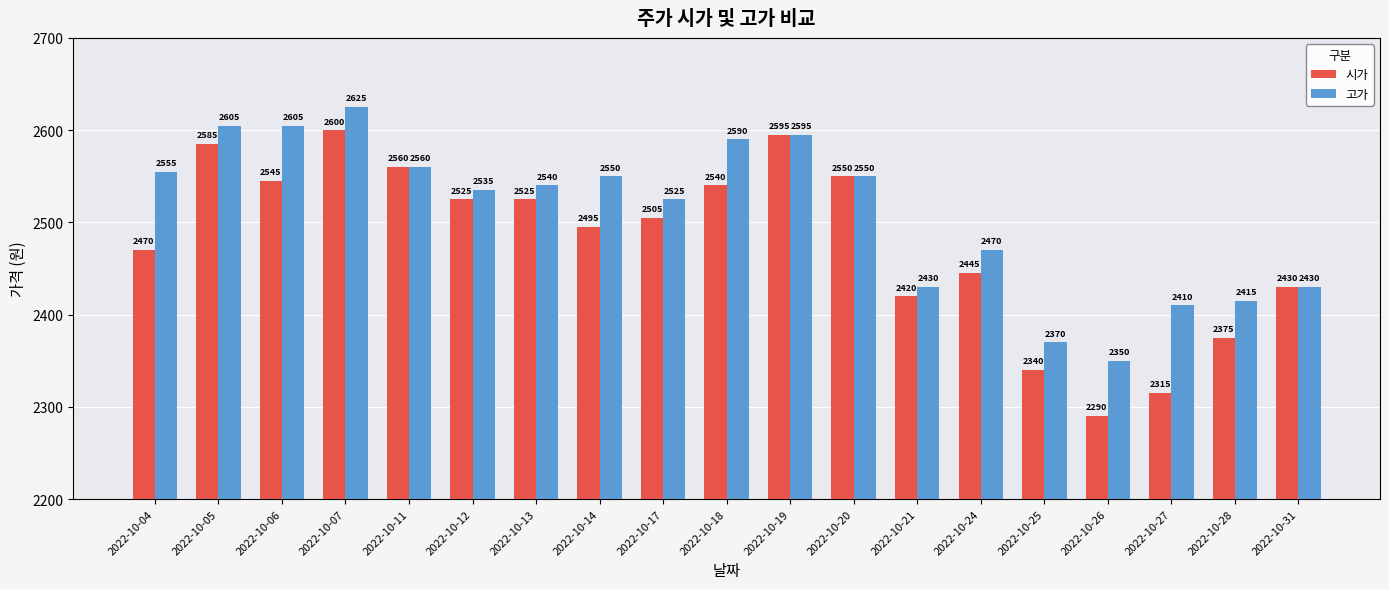

Is it true that 고가 equals 2525 at 2022-10-17?

True